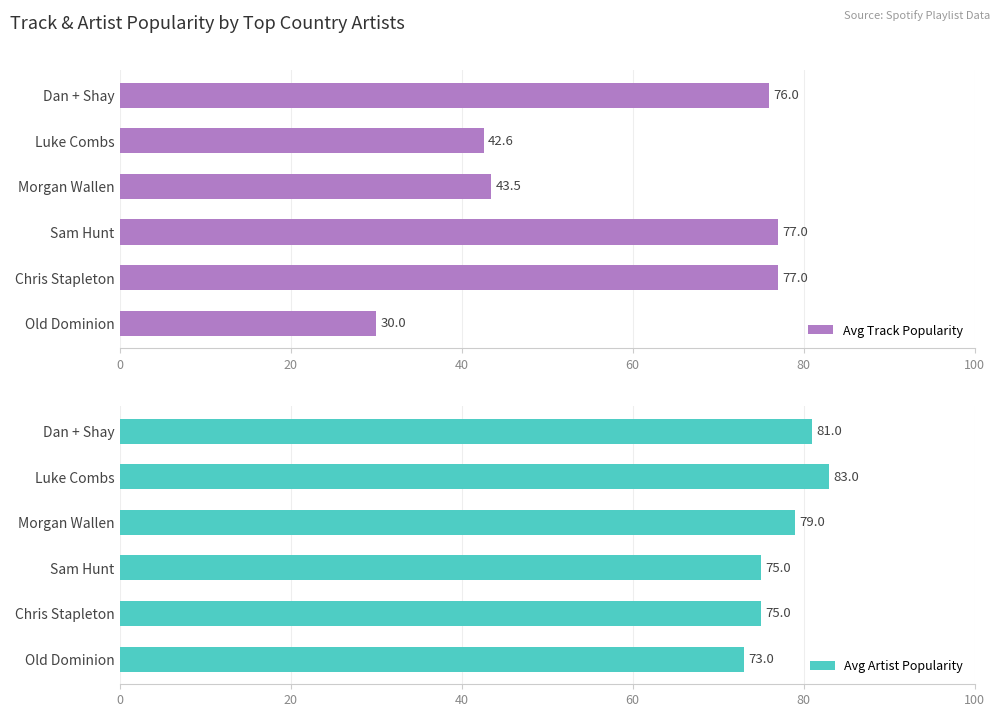

How many Avg Artist Popularity values are between 75 and 81?

4